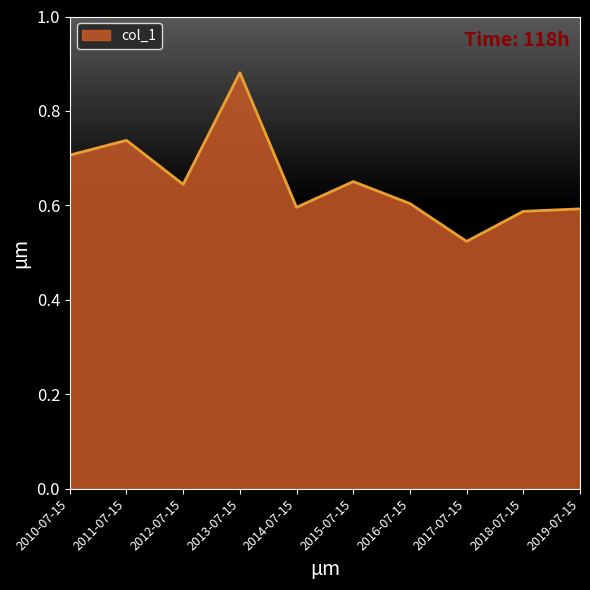

True or false: the data shows 0.5 at 2010-07-15.

False